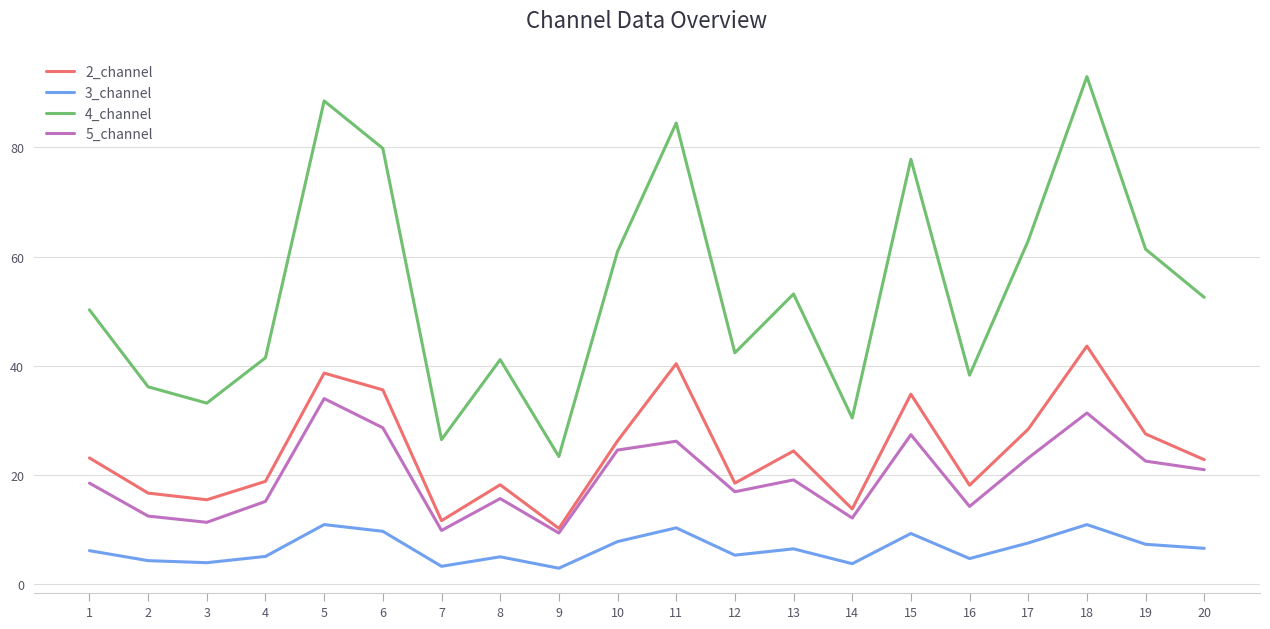

Is the value of 5_channel at 20 greater than the value of 2_channel at 13?

No